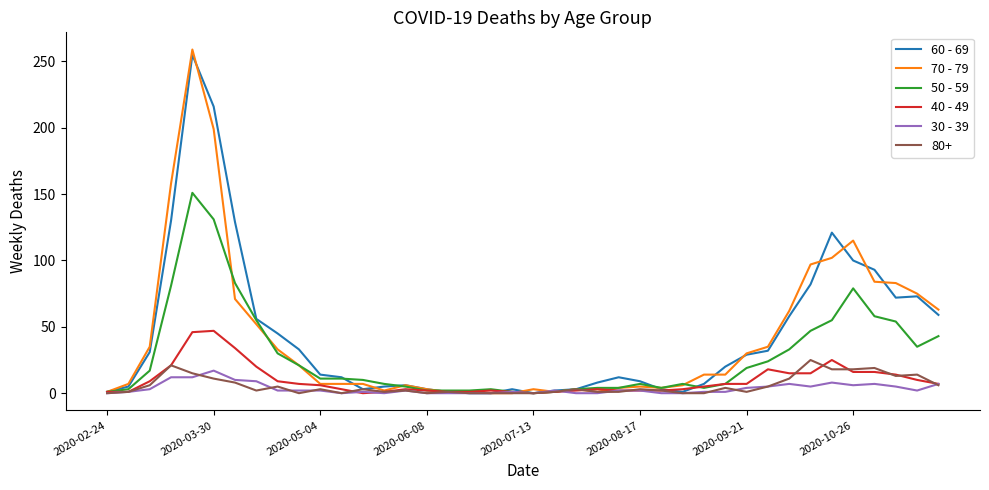

True or false: 50 - 59 and 30 - 39 cross at least once.

True